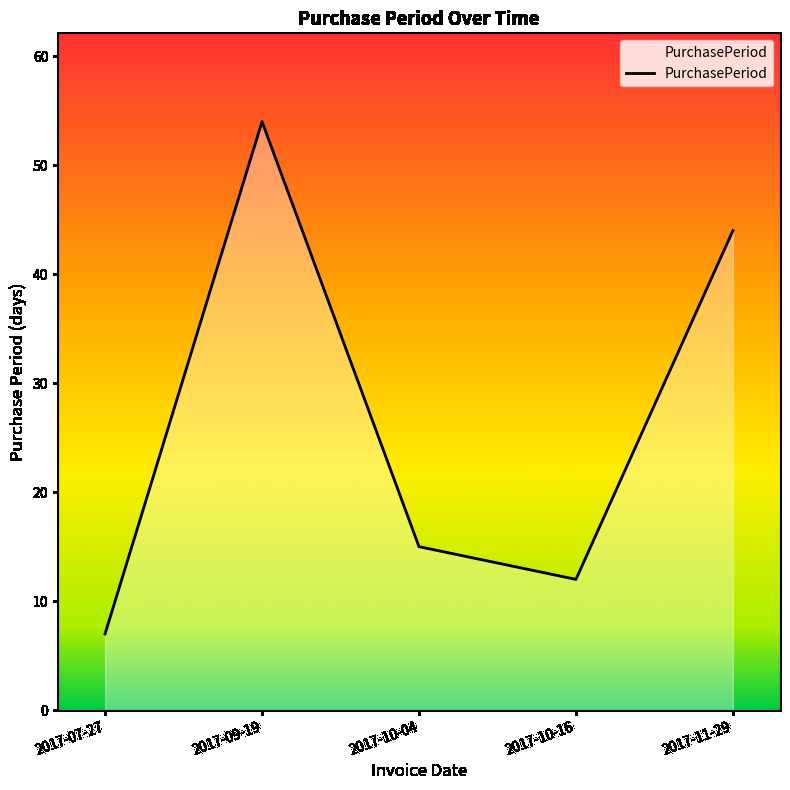

Read the value at 2017-11-29.

44